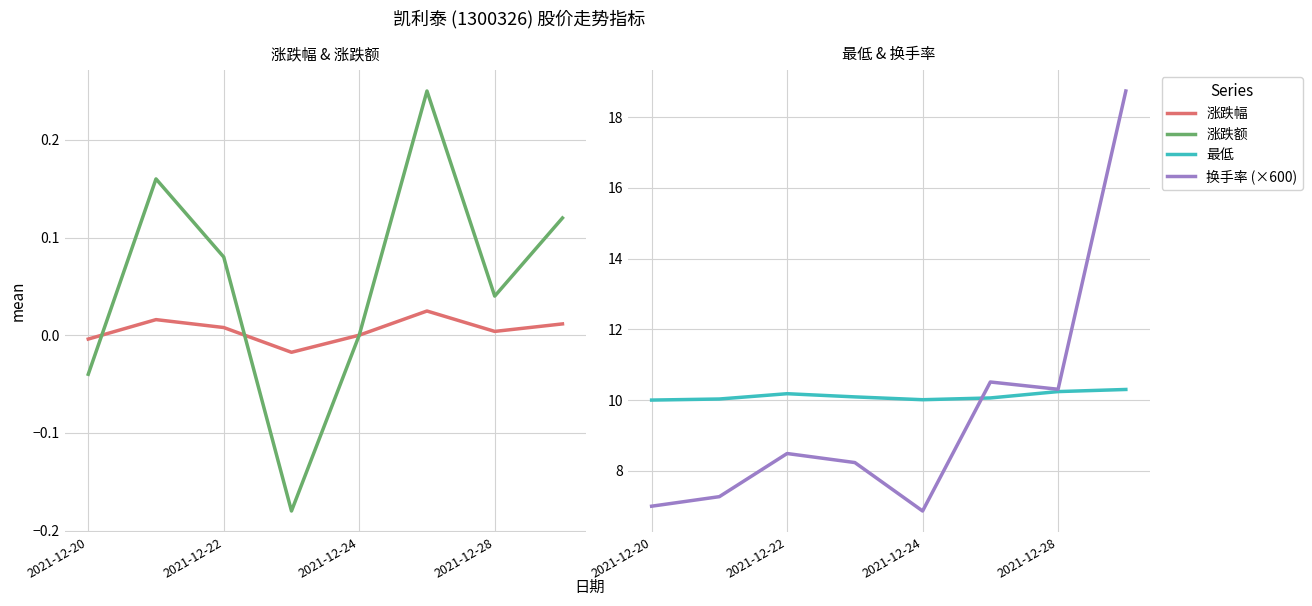

What is the approximate value of 换手率 (×600) at 2021-12-24?

6.9